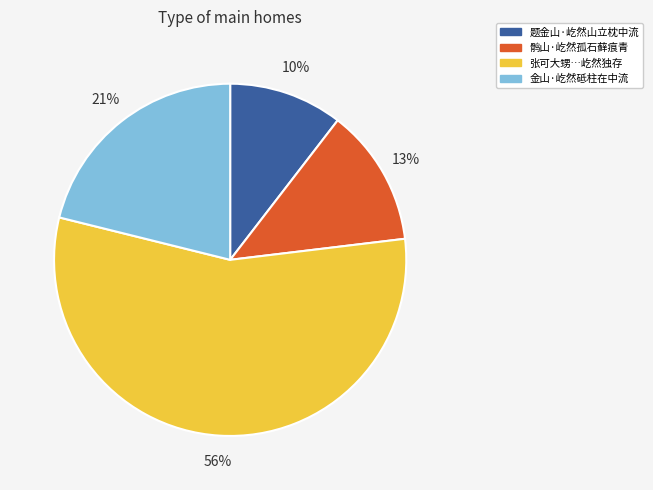

Does any single category account for the majority?

Yes